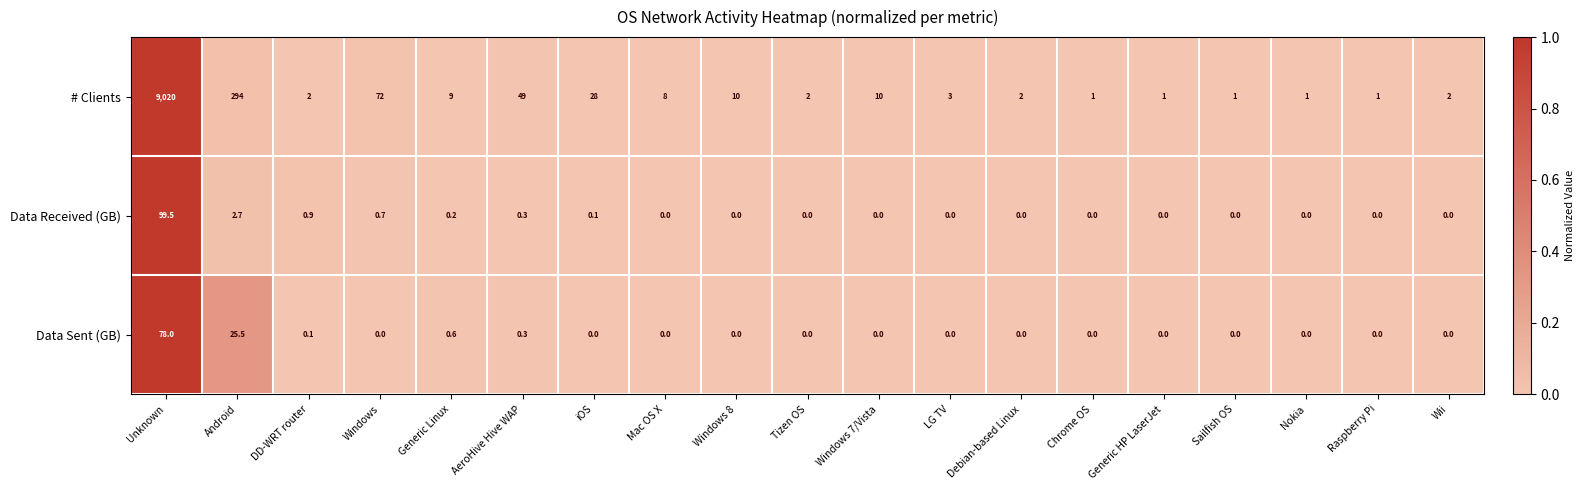

What is the difference between the # Clients values at Windows and Unknown?

8948.0